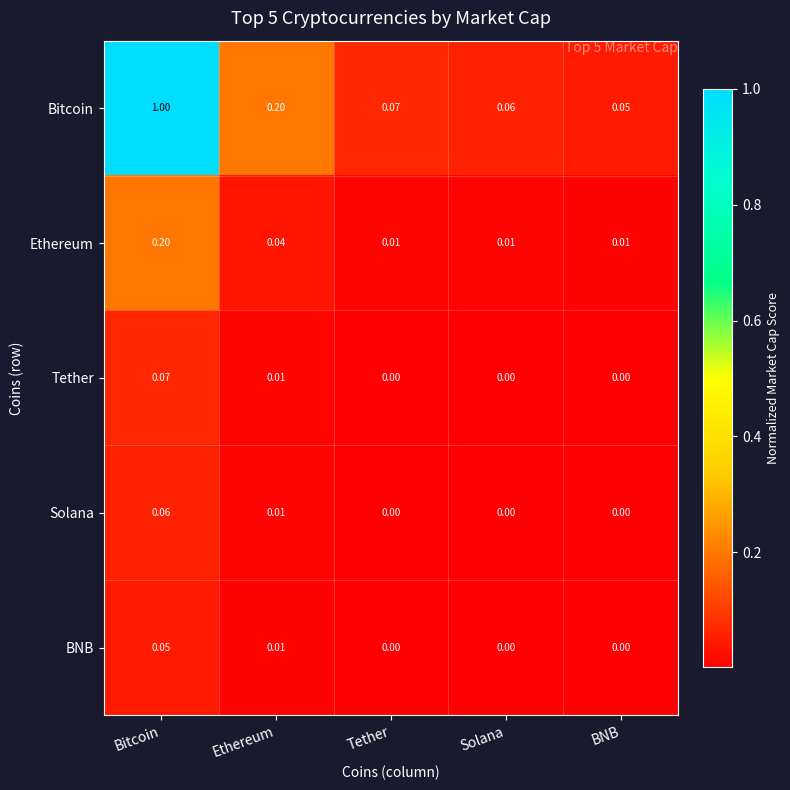

At which label is Bitcoin closest to 0?

BNB